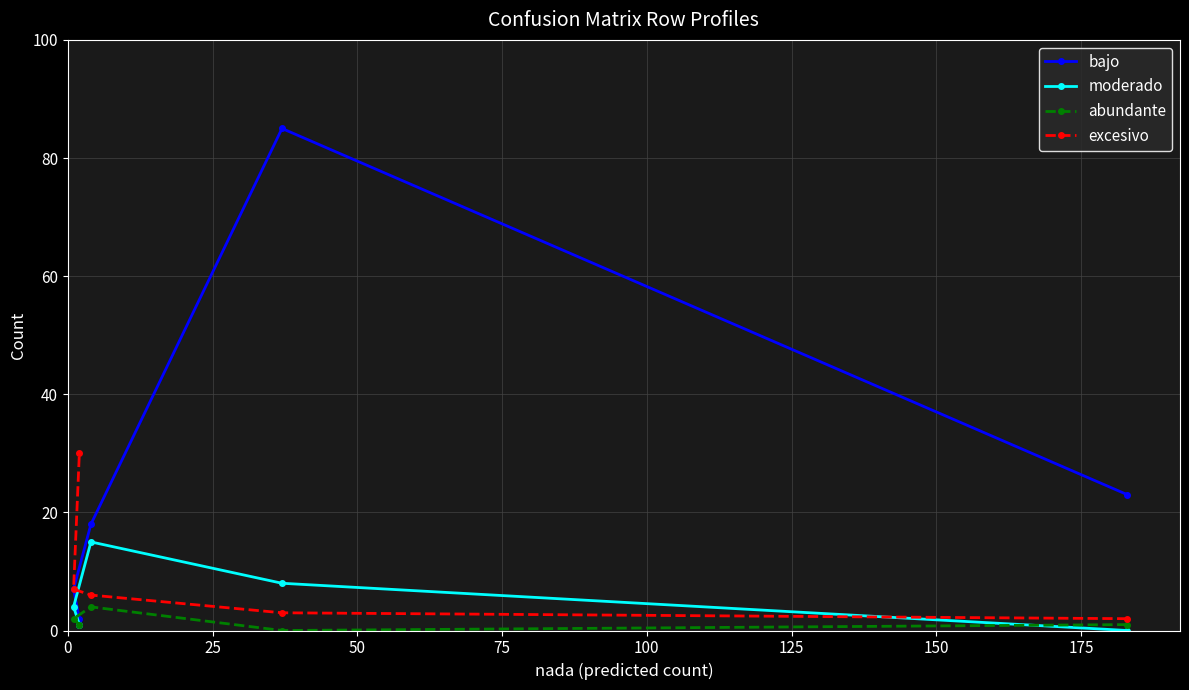

What are all the series names shown in the legend?

bajo, moderado, abundante, excesivo